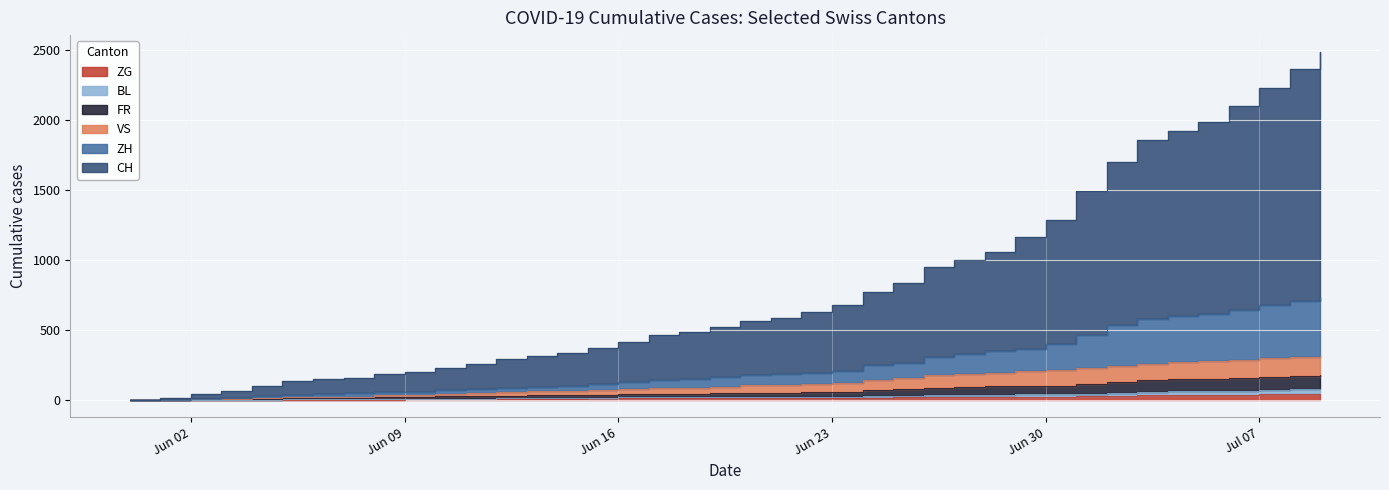

Which series changed the most between 2020-06-08 and 2020-06-22?

CH